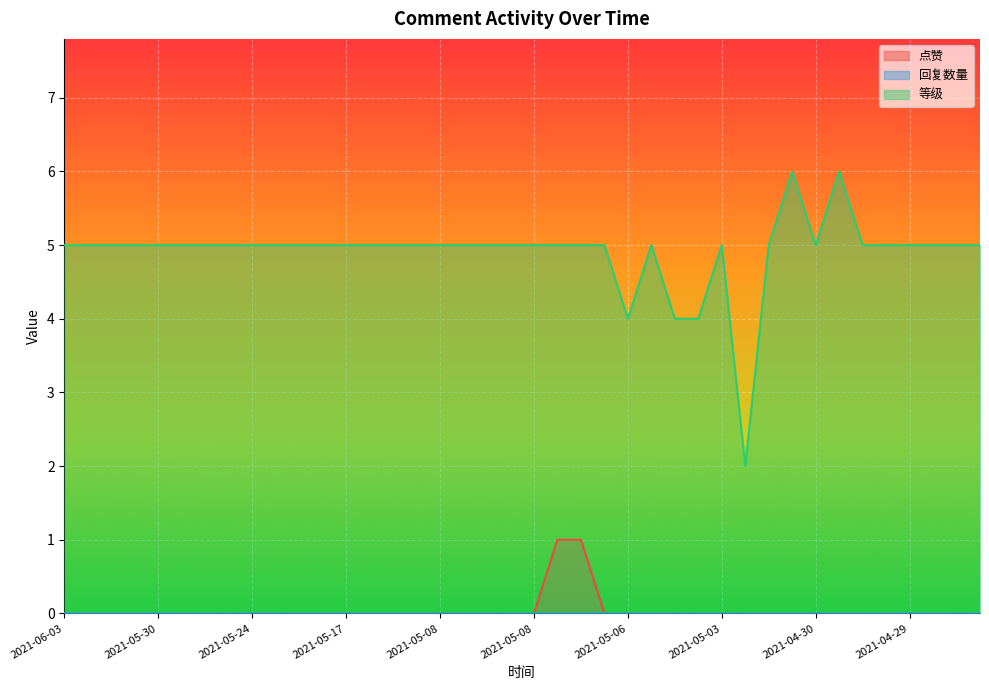

Which category has the highest value in the 点赞 series?

2021-05-08